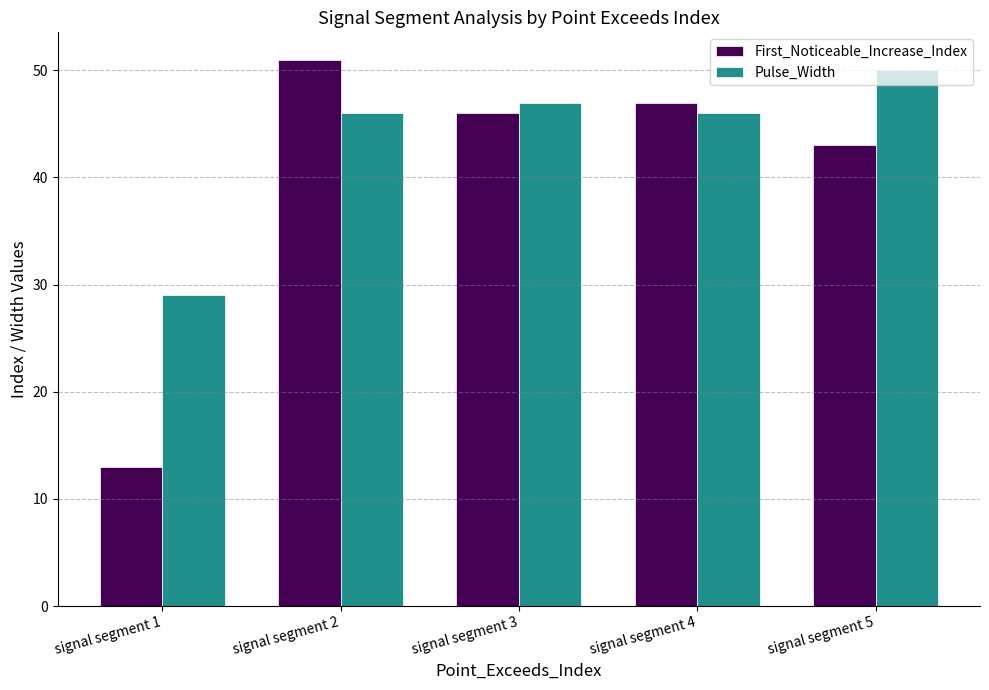

What is the value of the Pulse_Width bar at the 2nd from the left?

46